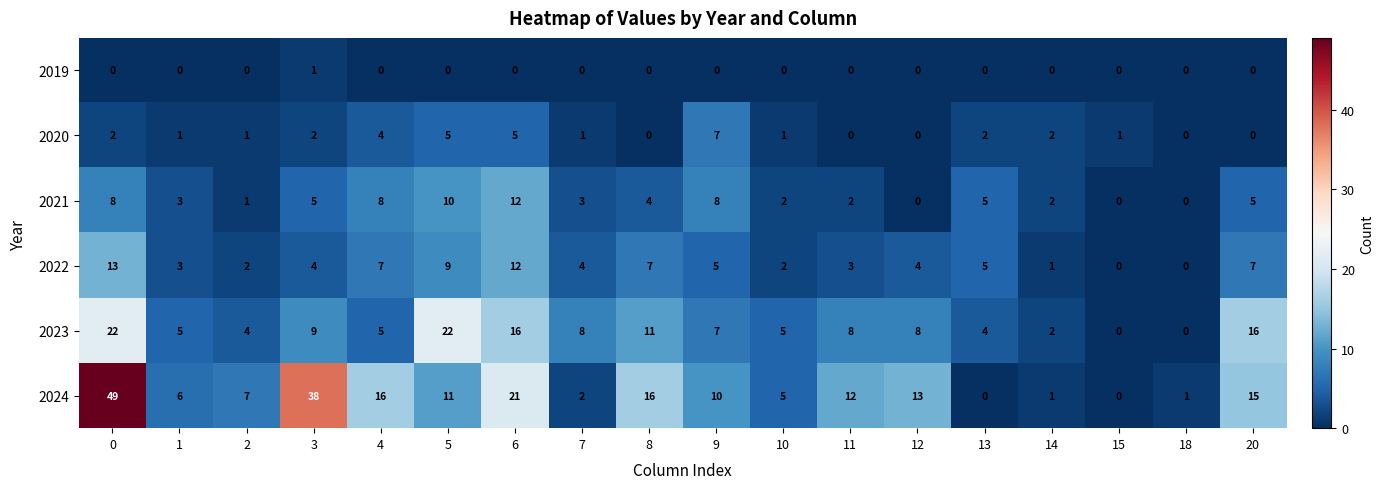

What is the total value across all series at 11?

25